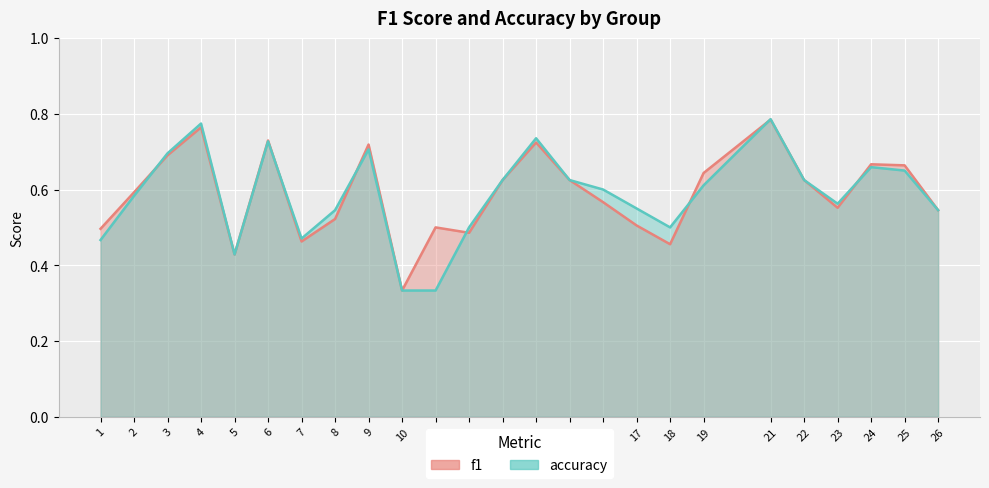

Which series has the widest spread of values?

accuracy